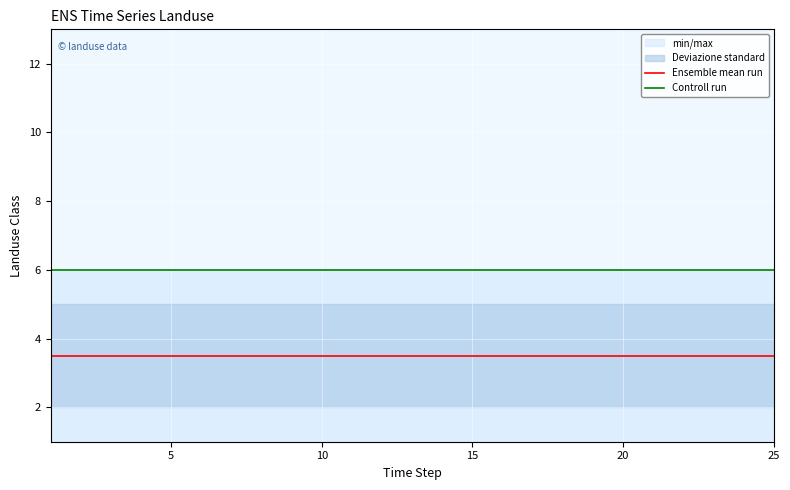

How many lines are shown in the chart?

2